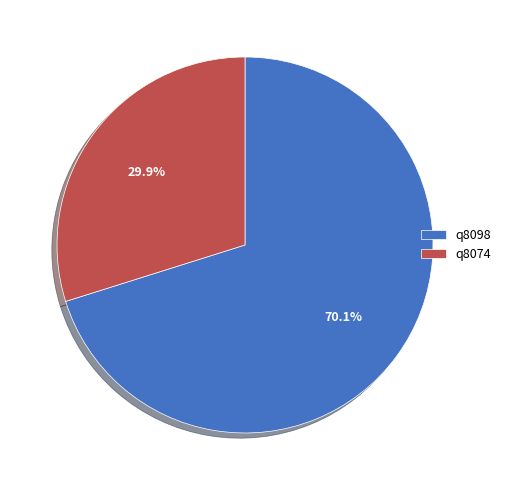

Is it true that q8074 is 30% of the pie?

True